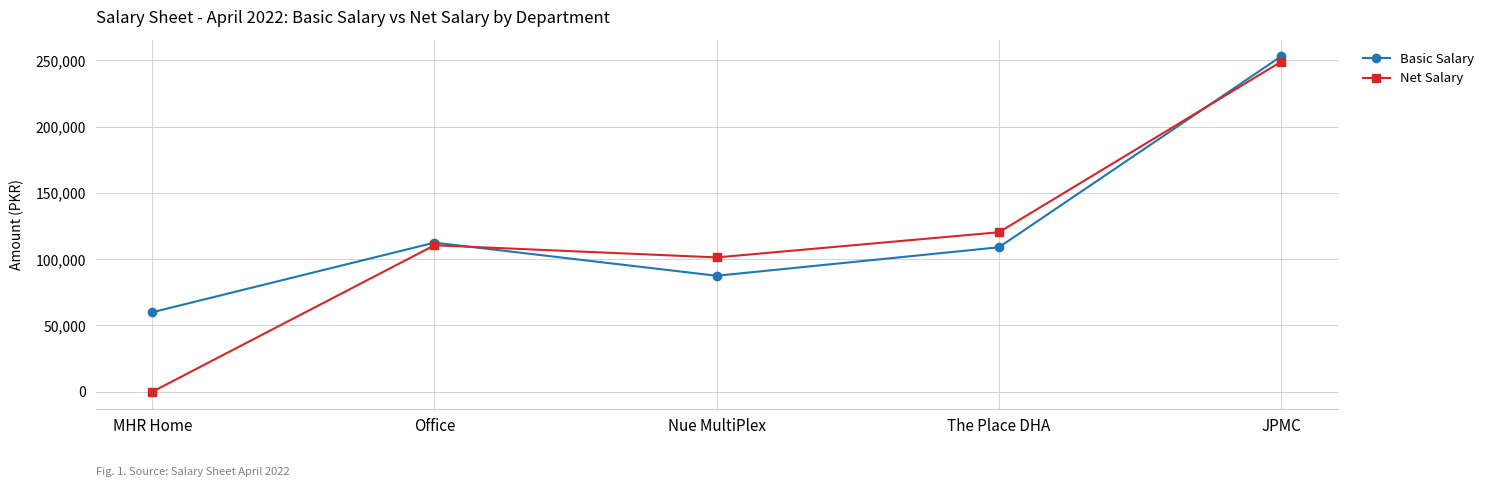

True or false: Net Salary and Basic Salary cross at least once.

True